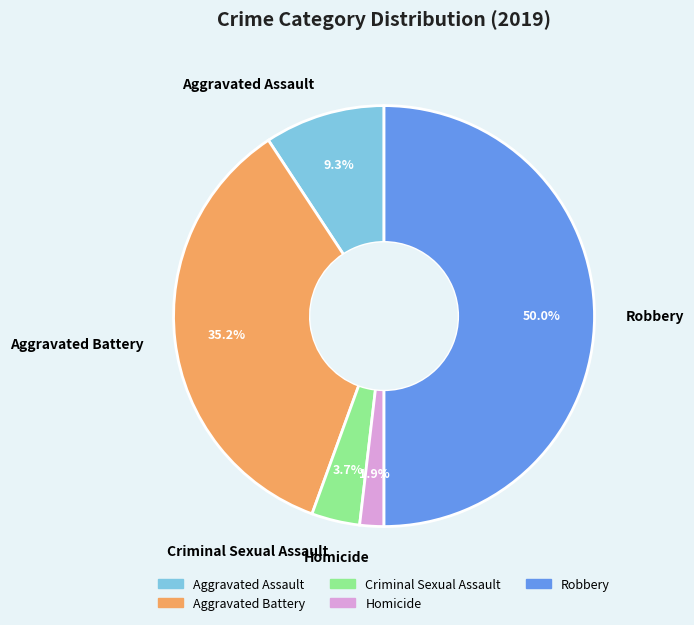

What percentage is the Robbery slice, to the nearest percent?

50%